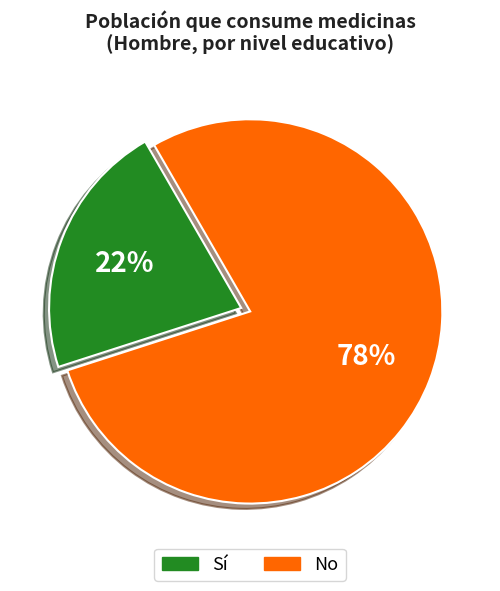

Does any single category account for the majority?

Yes